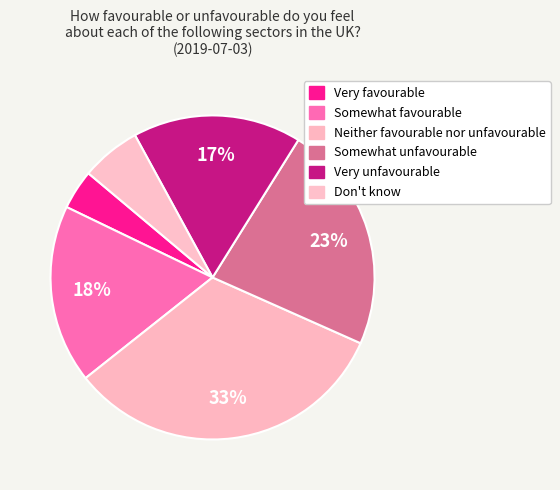

Rank the categories by value from lowest to highest.

Very favourable, Don't know, Very unfavourable, Somewhat favourable, Somewhat unfavourable, Neither favourable nor unfavourable